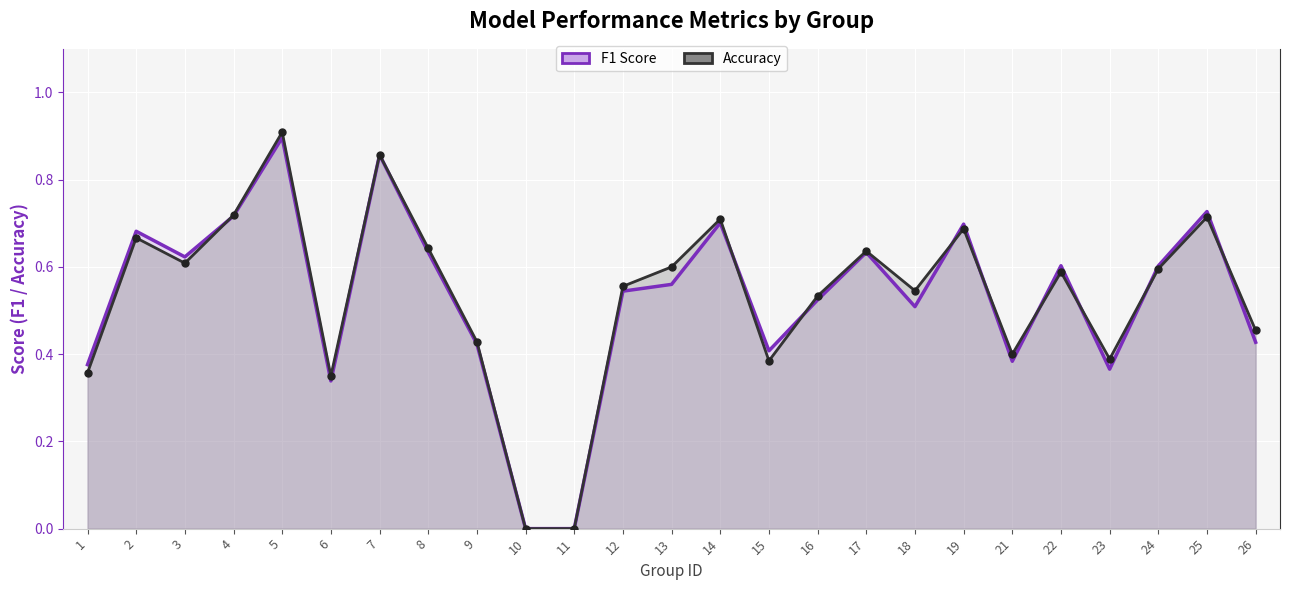

What is the sum of the accuracy values at 22 and 24?

1.2